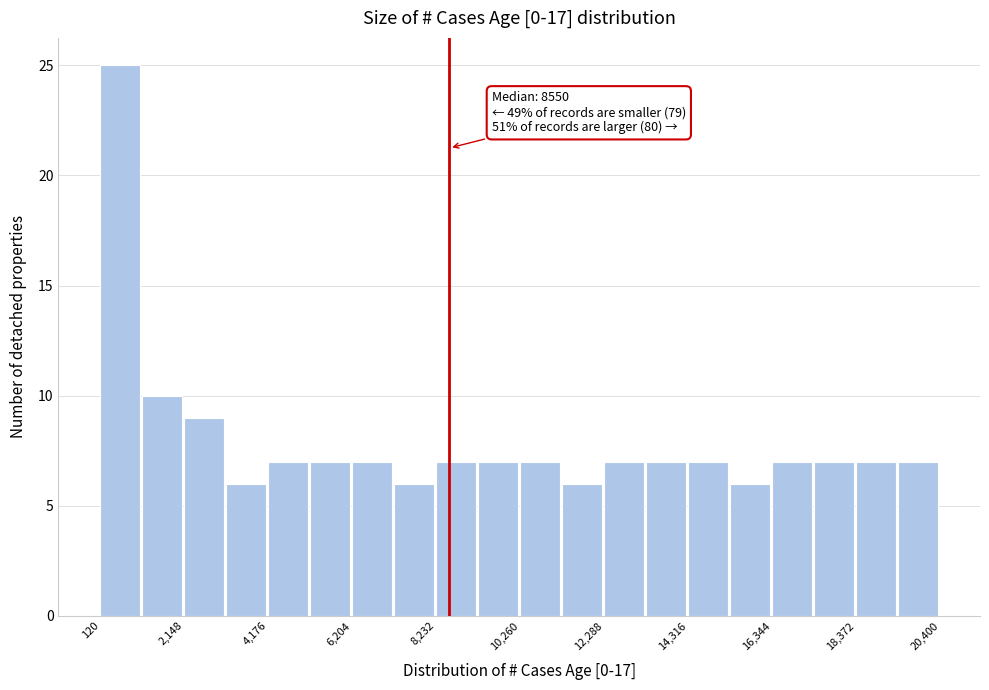

Around what value on the x-axis is the tallest bar? Give the approximate position of its centre, as read against the axis.

500